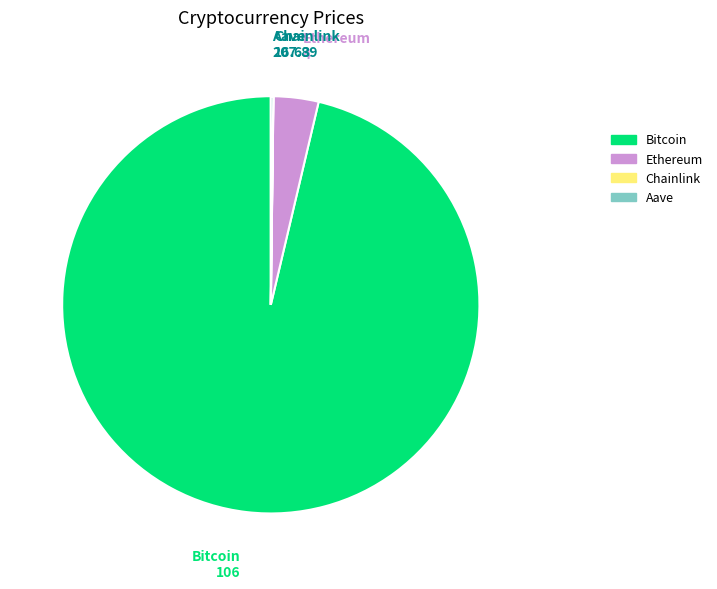

Is there a majority slice in this chart?

Yes